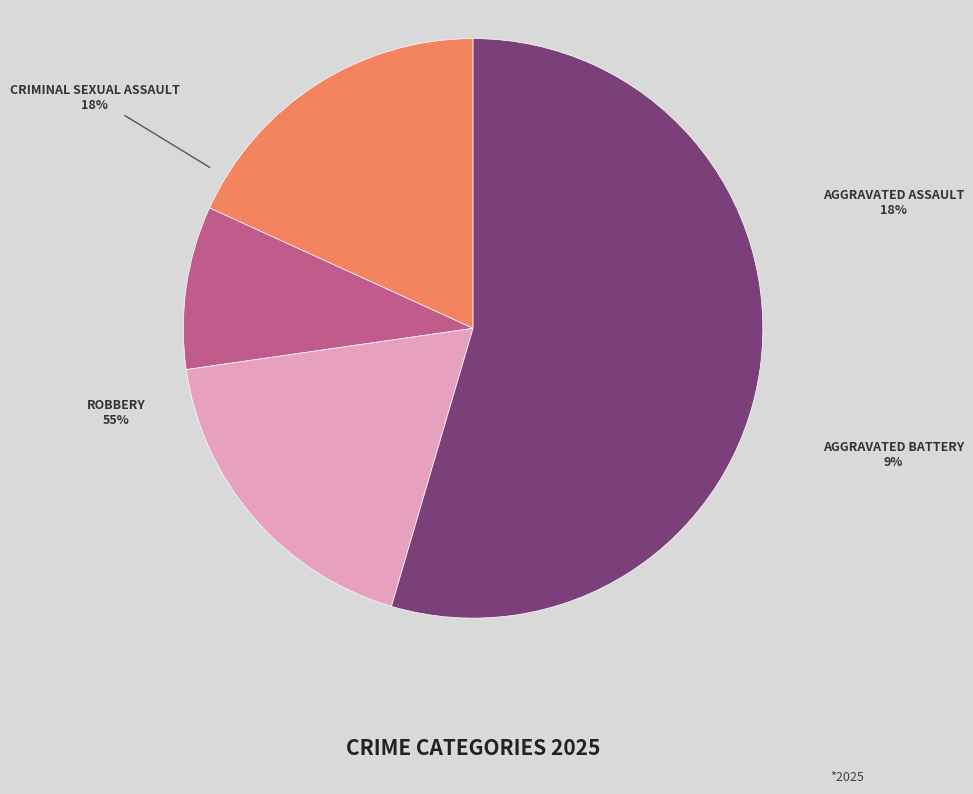

Which slice is the smallest?

Aggravated Battery